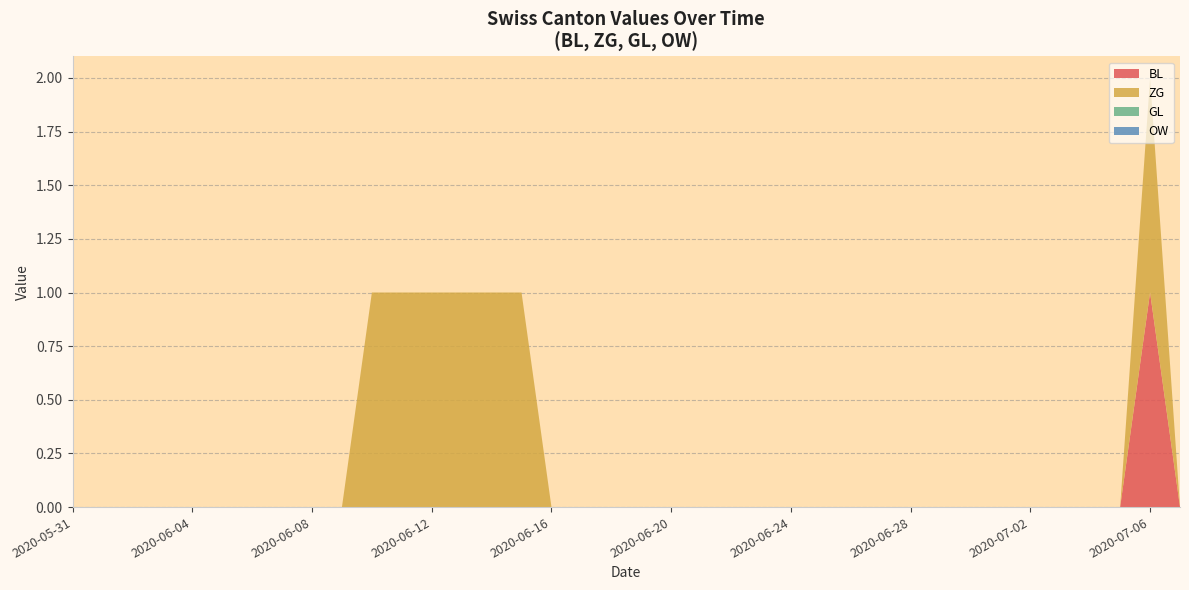

Reading left to right, extract all data points from this chart.

BL: 0	0	0	0	0	0	0	0	0	0	0	0	0	0	0	0	0	0	0	0	0	0	0	0	0	0	0	0	0	0	0	0	0	0	0	0	1	0
ZG: 0	0	0	0	0	0	0	0	0	0	1	1	1	1	1	1	0	0	0	0	0	0	0	0	0	0	0	0	0	0	0	0	0	0	0	0	1	0
GL: 0	0	0	0	0	0	0	0	0	0	0	0	0	0	0	0	0	0	0	0	0	0	0	0	0	0	0	0	0	0	0	0	0	0	0	0	0	0
OW: 0	0	0	0	0	0	0	0	0	0	0	0	0	0	0	0	0	0	0	0	0	0	0	0	0	0	0	0	0	0	0	0	0	0	0	0	0	0